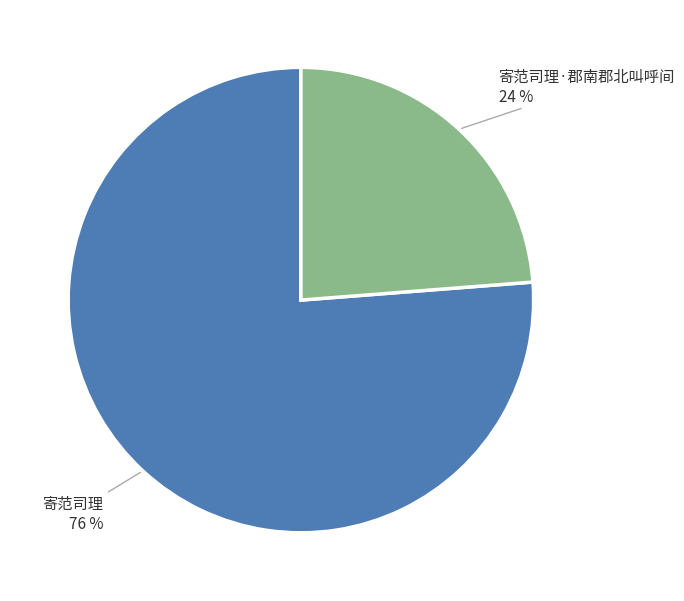

Which category has the smallest portion of the pie?

寄范司理·郡南郡北叫呼间